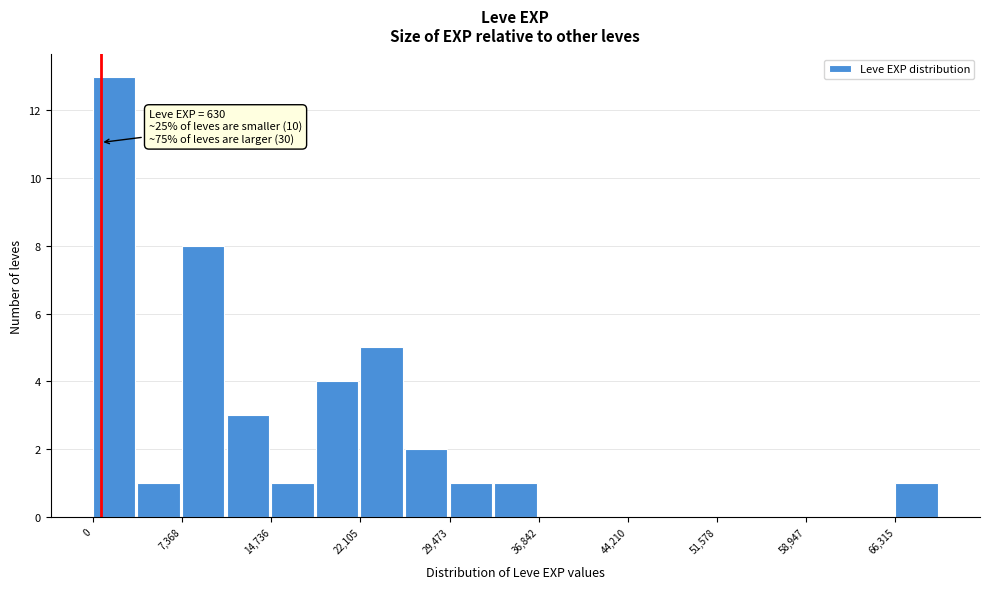

Read against the x-axis, roughly where is the centre of the tallest bar?

2000